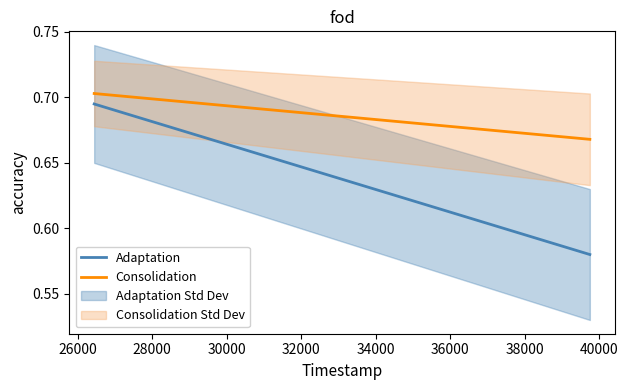

True or false: Consolidation and Adaptation intersect in this chart.

False